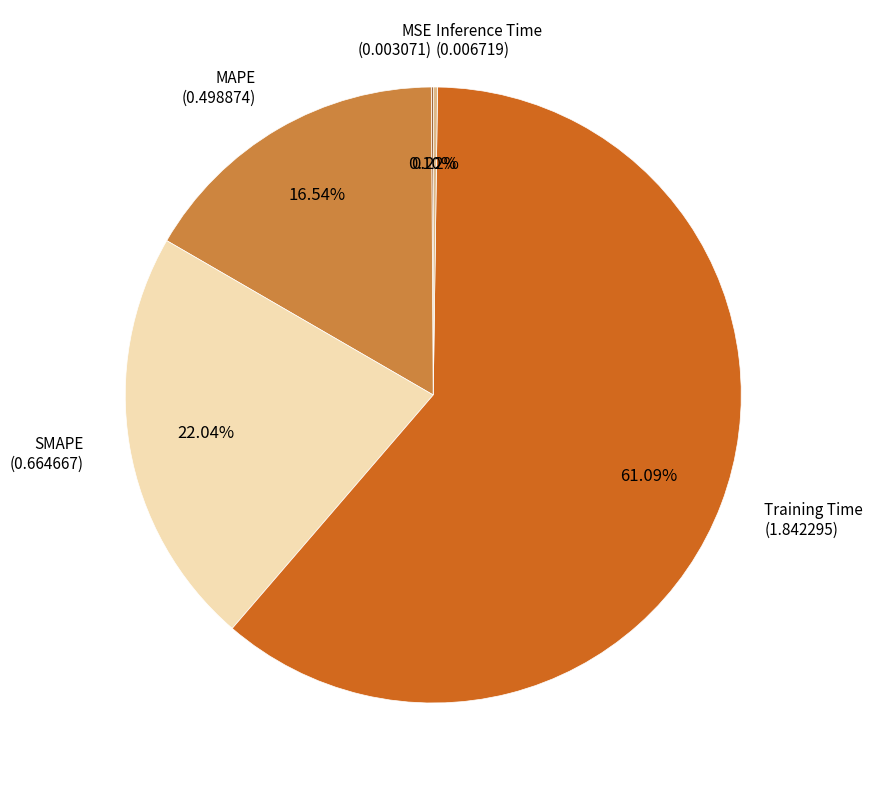

To the nearest percent, what percentage of the pie is MAPE?

17%